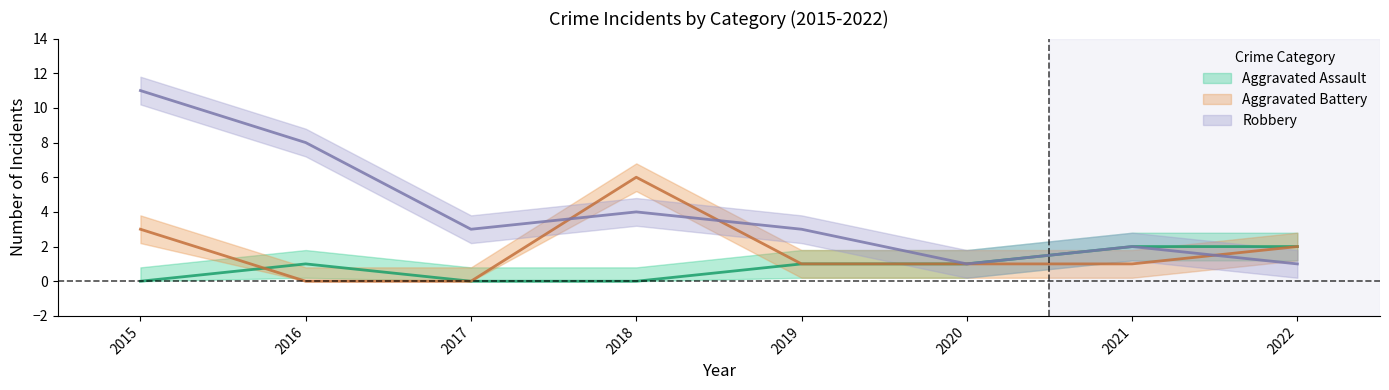

True or false: Robbery and Aggravated Assault intersect in this chart.

False